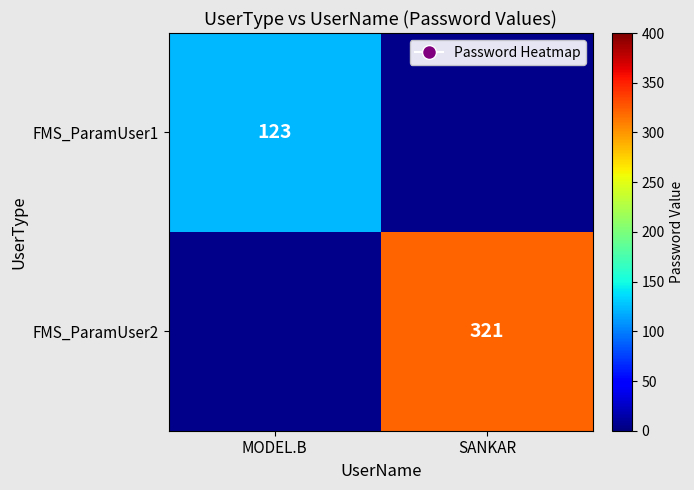

Which has a higher value, SANKAR or MODEL.B?

MODEL.B